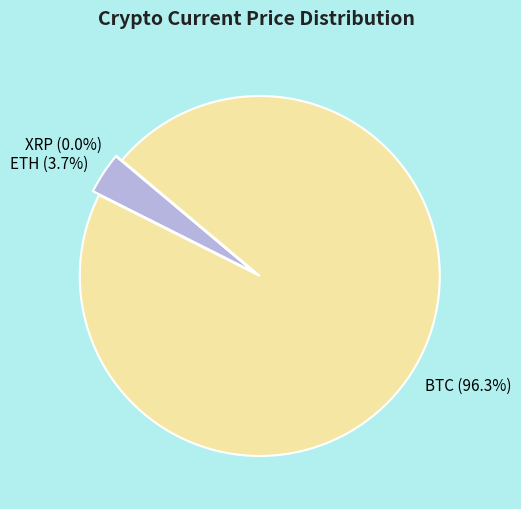

How many slices are in this pie chart?

3